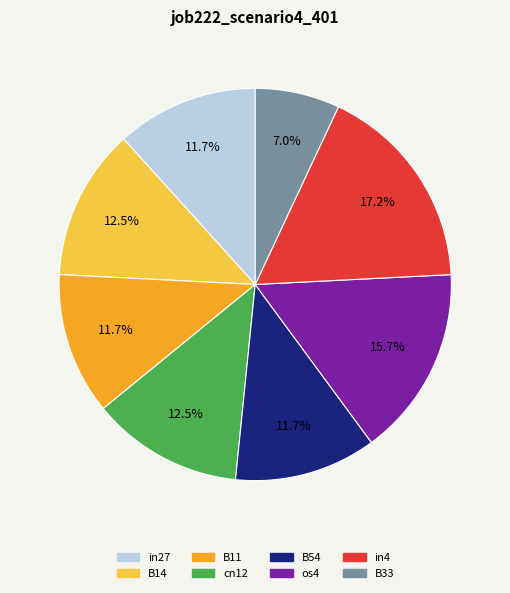

Which slice is the smallest?

B33